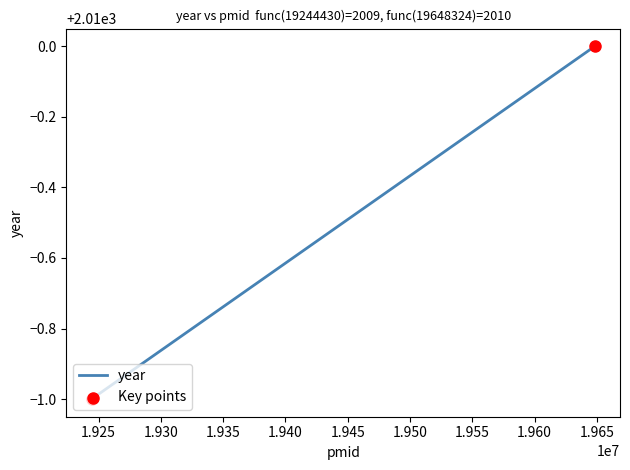

Is the value of year at 1.920 greater than the value of Key points at 1.925?

No